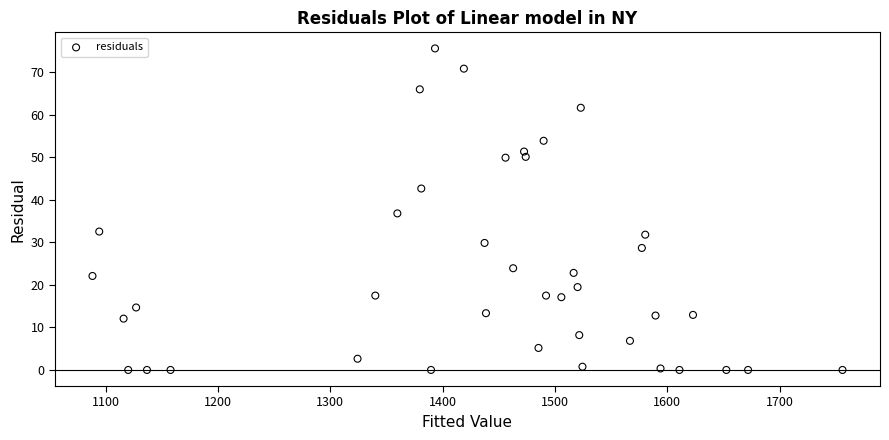

What is the range of X values (max minus min)?

667.9